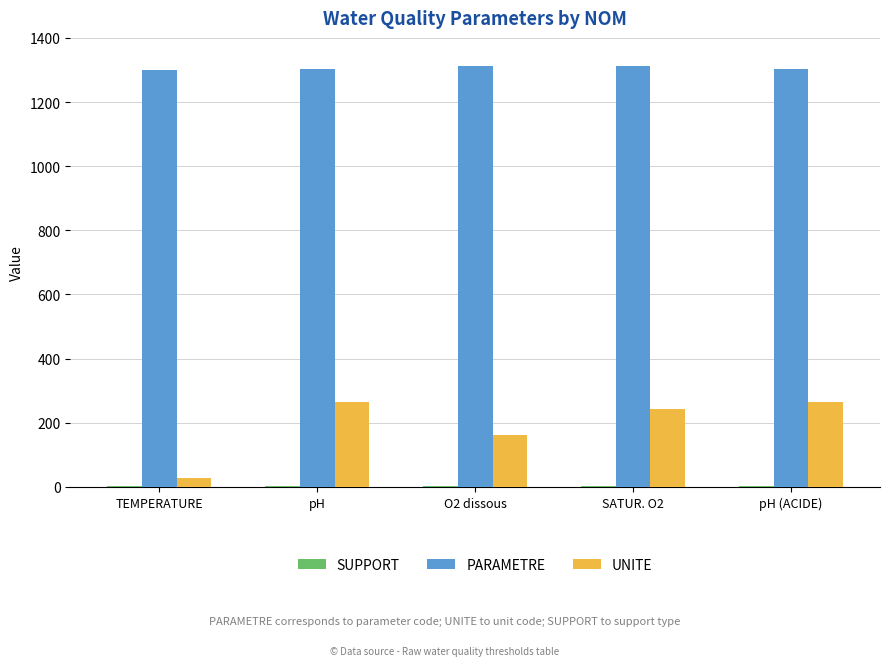

What is the maximum value shown in the chart?

1312